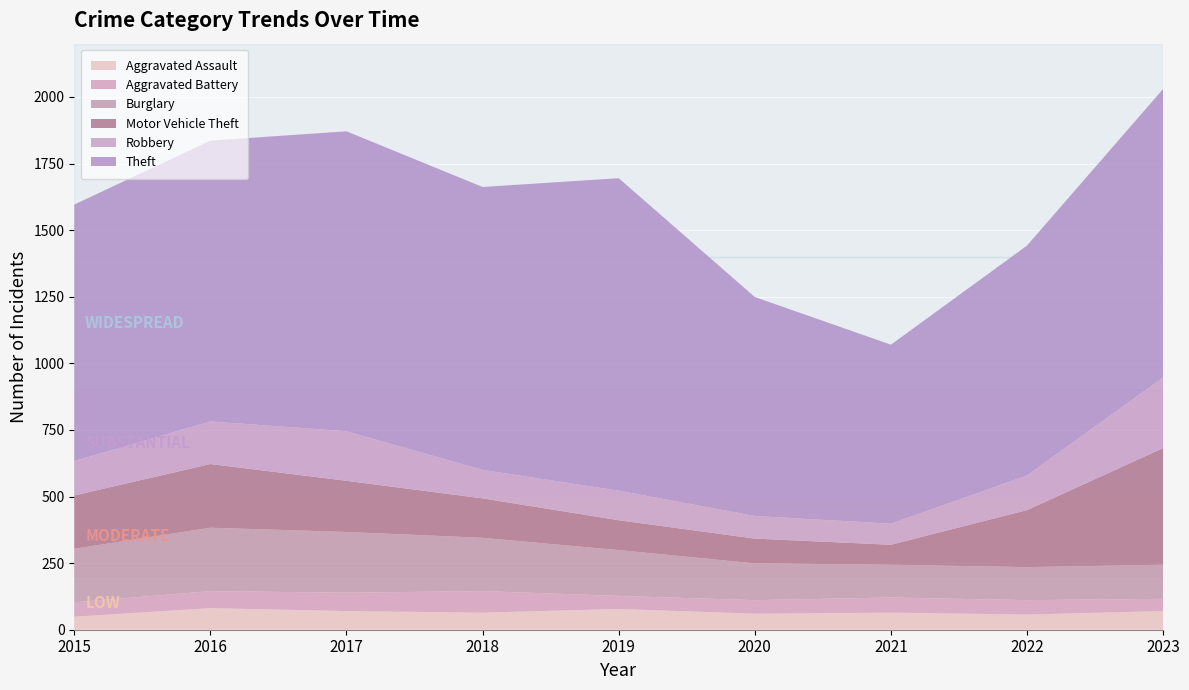

Reading left to right, what are all the values shown in this chart?

Aggravated Assault: 2015=49	2016=81	2017=70	2018=64	2019=78	2020=60	2021=64	2022=57	2023=70
Aggravated Battery: 2015=54	2016=64	2017=69	2018=81	2019=49	2020=51	2021=57	2022=54	2023=46
Burglary: 2015=201	2016=238	2017=228	2018=200	2019=172	2020=138	2021=123	2022=124	2023=128
Motor Vehicle Theft: 2015=200	2016=239	2017=192	2018=148	2019=112	2020=93	2021=75	2022=214	2023=438
Robbery: 2015=129	2016=160	2017=186	2018=107	2019=111	2020=85	2021=79	2022=130	2023=265
Theft: 2015=963	2016=1054	2017=1126	2018=1062	2019=1173	2020=822	2021=672	2022=863	2023=1083